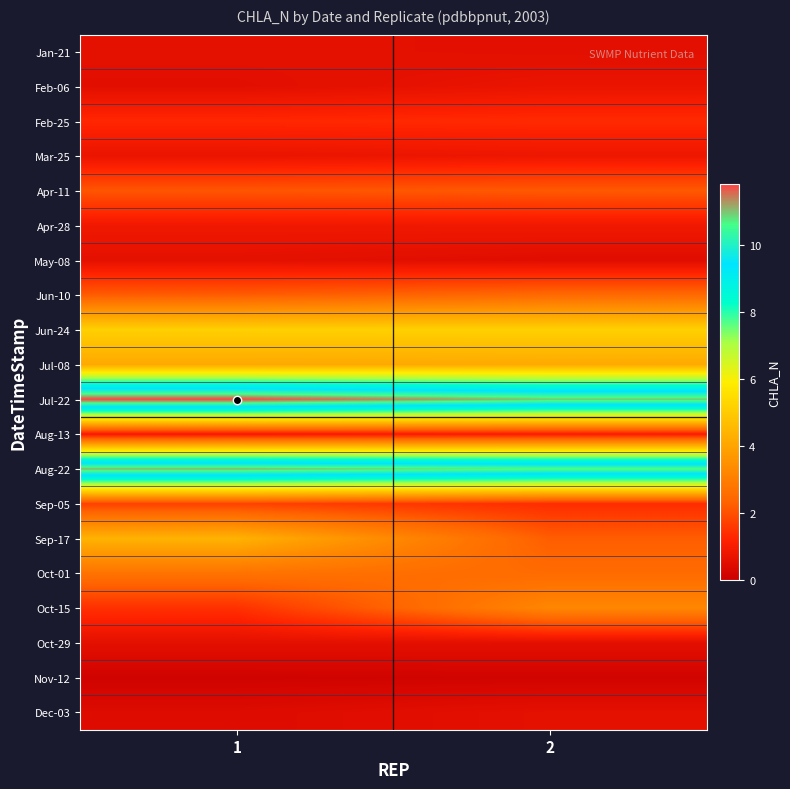

At how many categories does at least one series exceed 9?

2